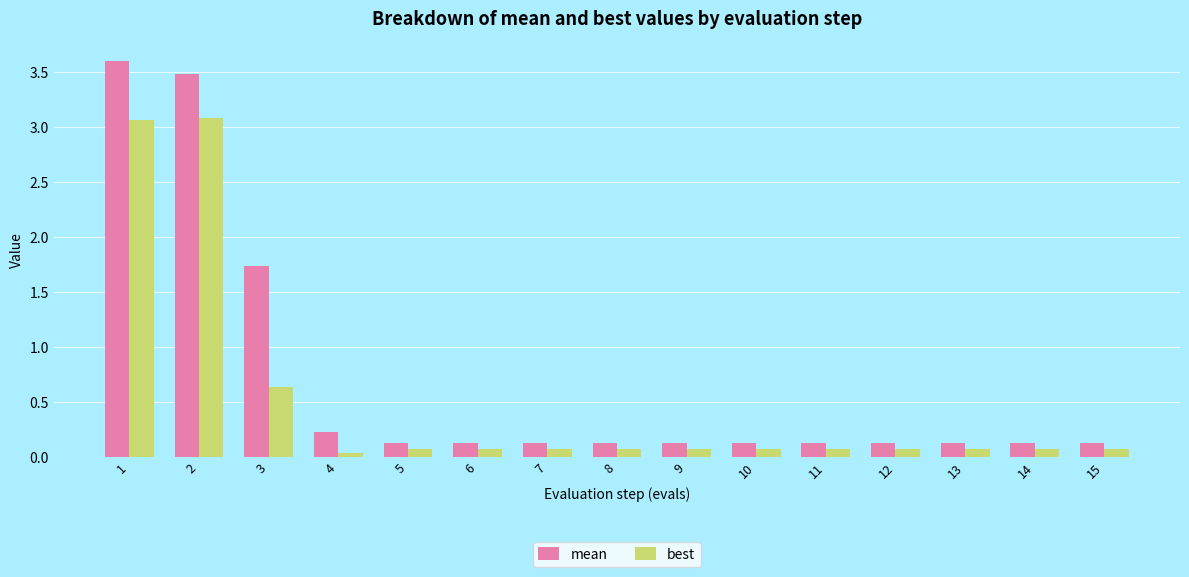

At which label is best closest to 1?

3